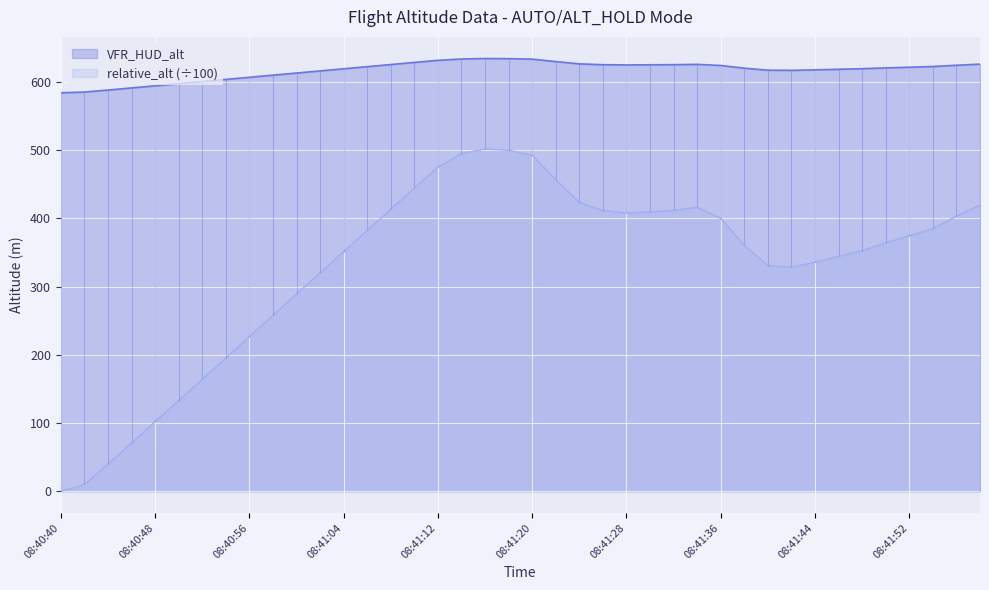

What is the difference between the maximum and second lowest values in the relative_alt series?

491.4